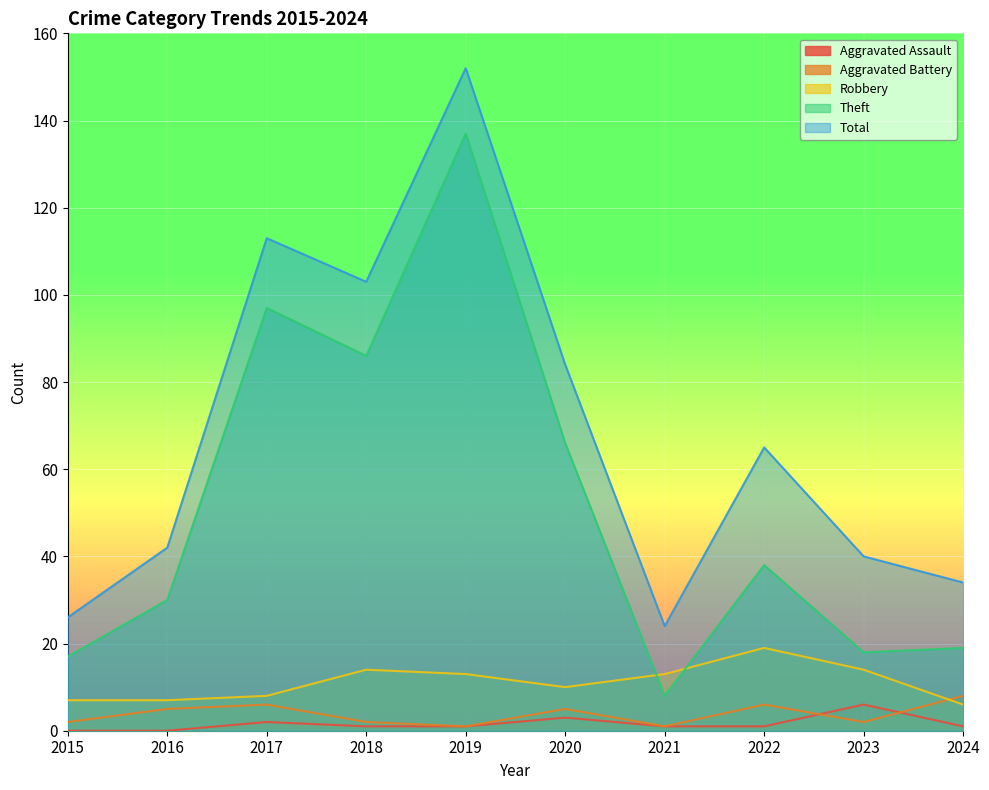

Reading right to left, what are all the values shown in this chart?

Aggravated Assault: 1	6	1	1	3	1	1	2	0	0
Aggravated Battery: 8	2	6	1	5	1	2	6	5	2
Robbery: 6	14	19	13	10	13	14	8	7	7
Theft: 19	18	38	8	66	137	86	97	30	17
Total: 34	40	65	24	84	152	103	113	42	26